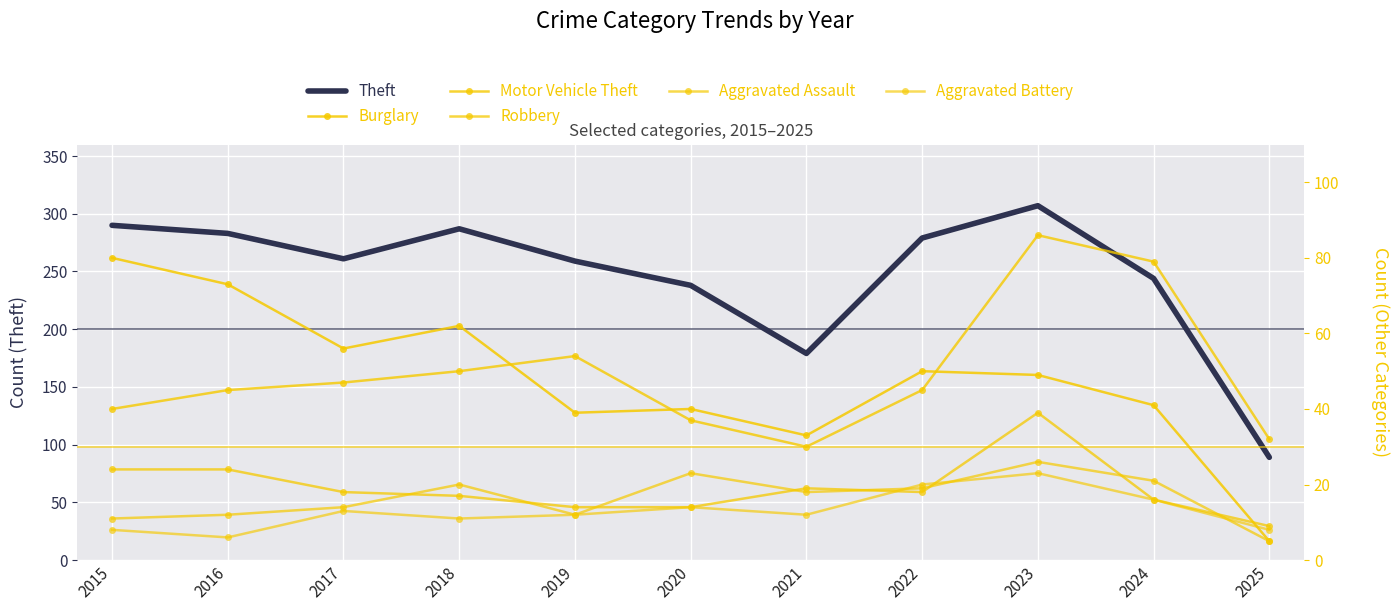

How many lines are shown in the chart?

6